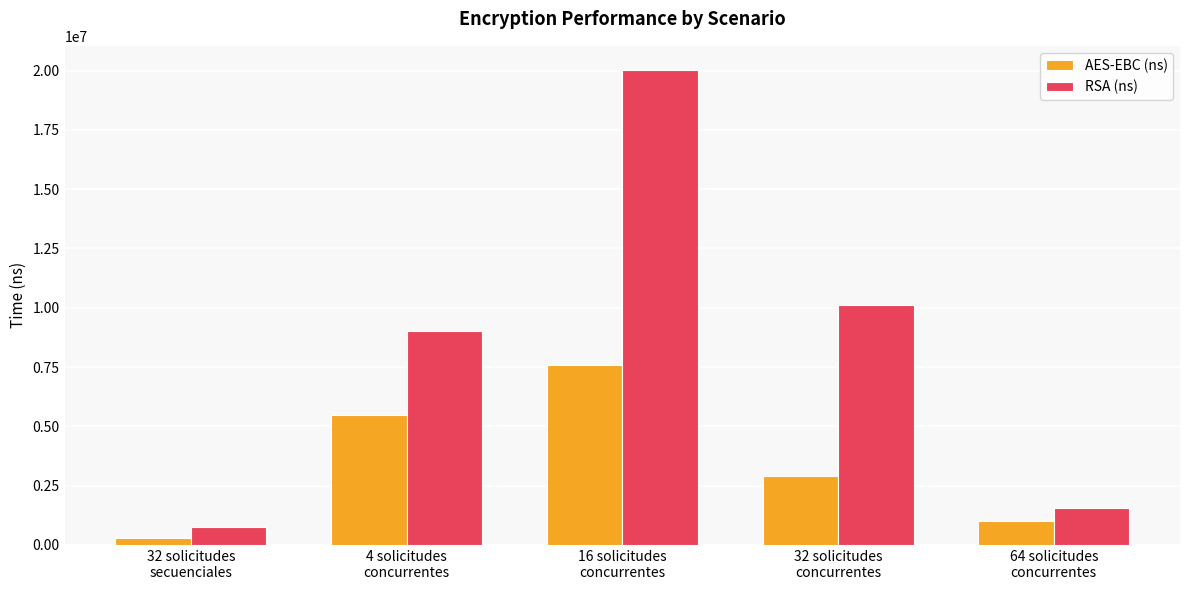

Which series has the widest spread of values?

RSA (ns)